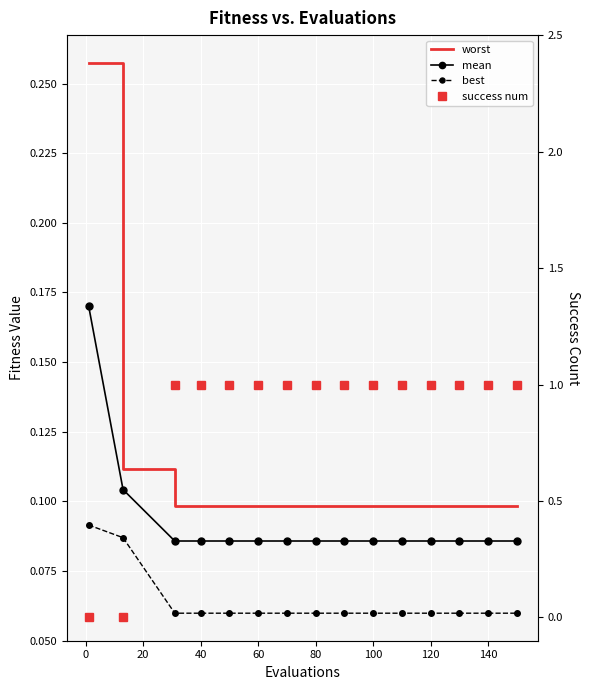

What is the difference between the second highest and second lowest values in the success num series?

1.0